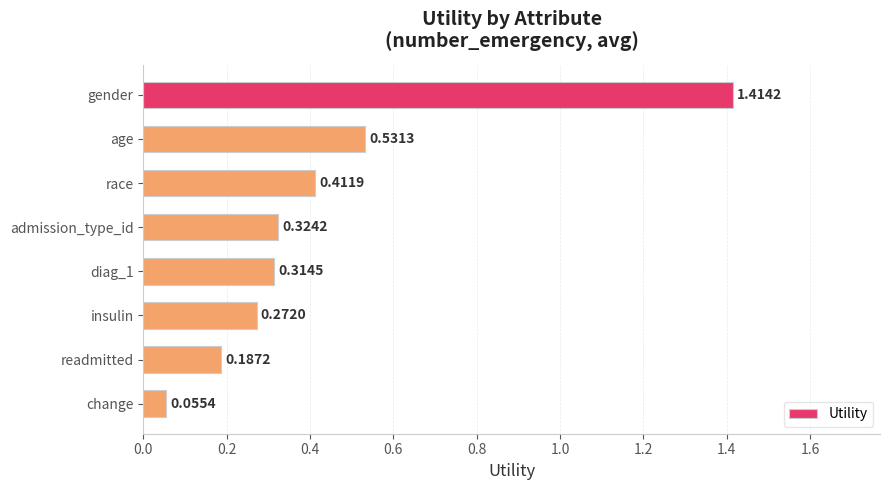

What is the sum of all values?

3.5